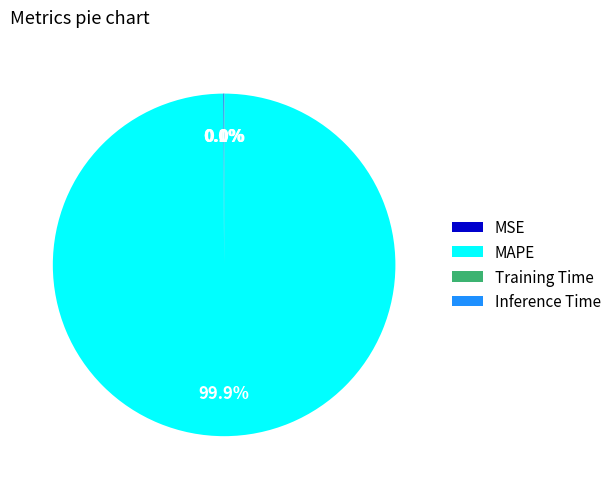

What is the largest slice in the pie chart?

MAPE